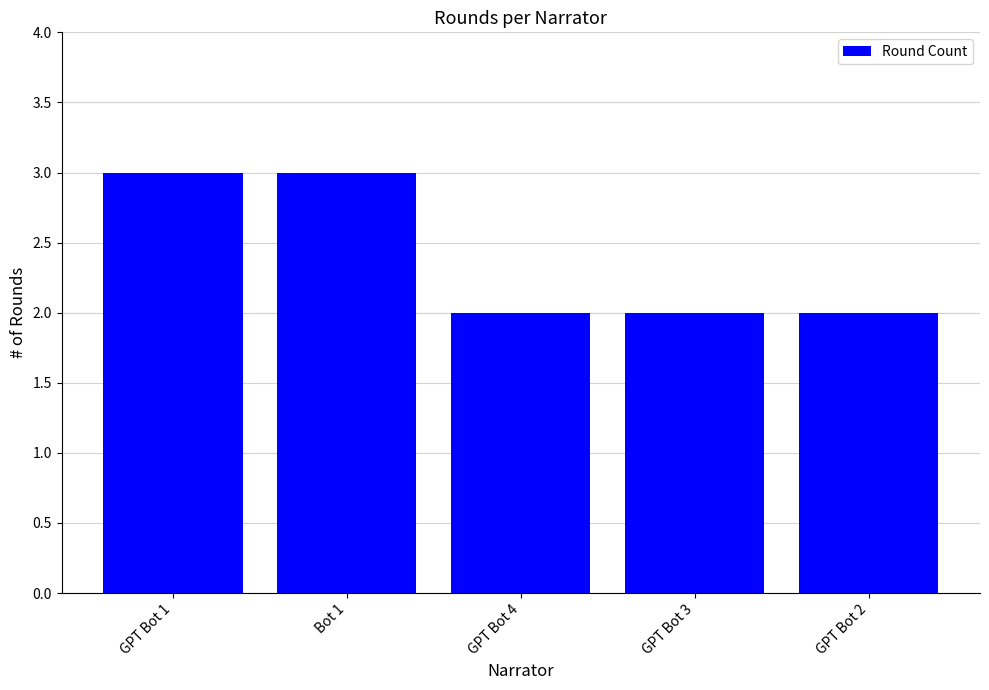

Between GPT Bot 1 and GPT Bot 4, which is larger?

GPT Bot 1